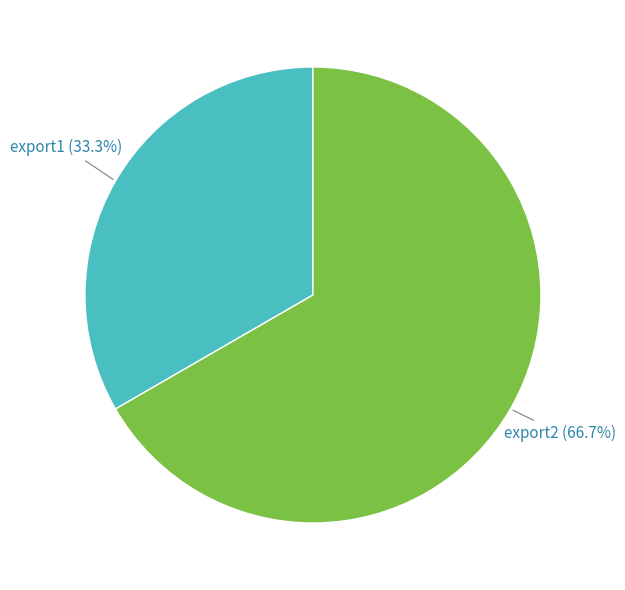

Does any single category account for the majority?

Yes